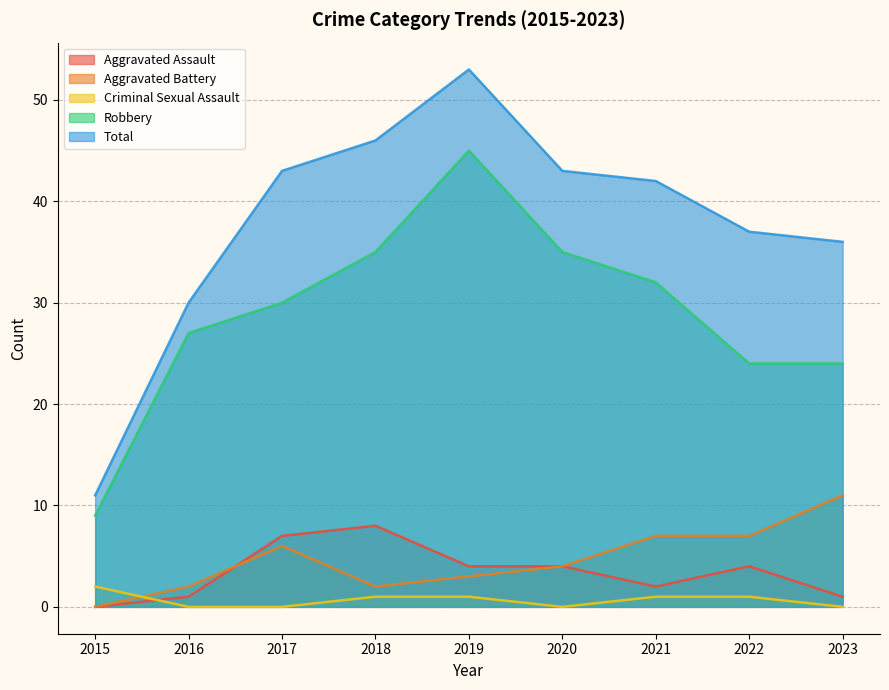

True or false: Total and Robbery intersect in this chart.

False